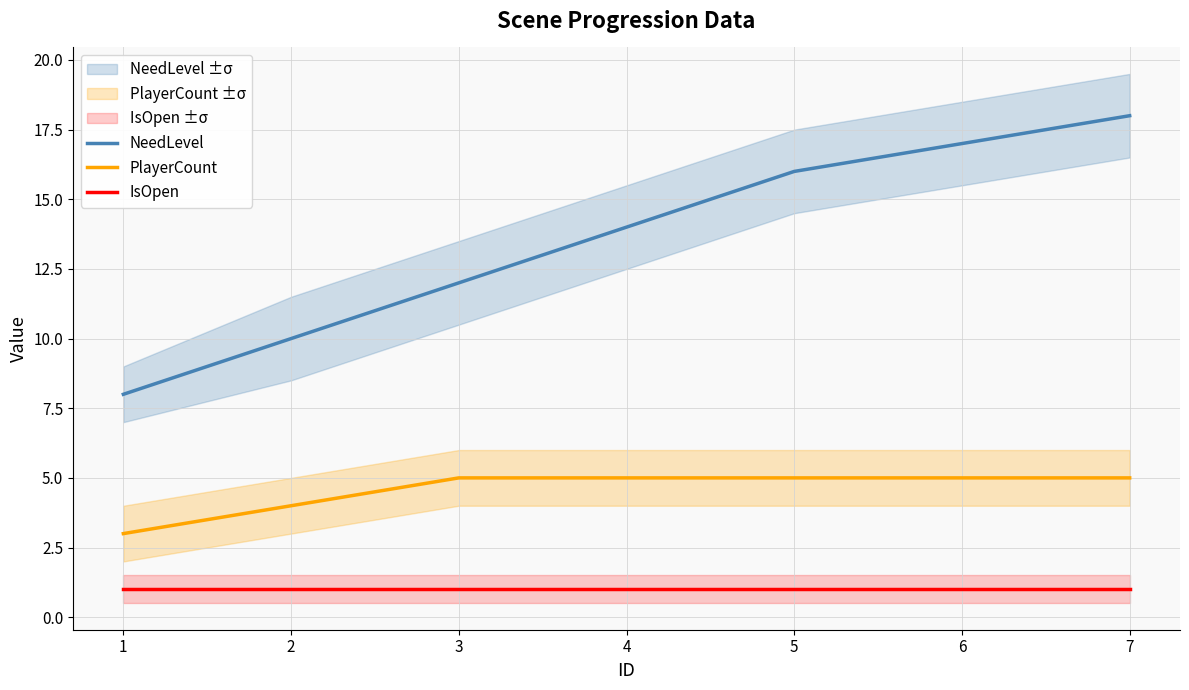

Reading left to right, what are all the values shown in this chart?

NeedLevel: 1=8	2=10	3=12	4=14	5=16	6=17	7=18
PlayerCount: 1=3	2=4	3=5	4=5	5=5	6=5	7=5
IsOpen: 1=1	2=1	3=1	4=1	5=1	6=1	7=1